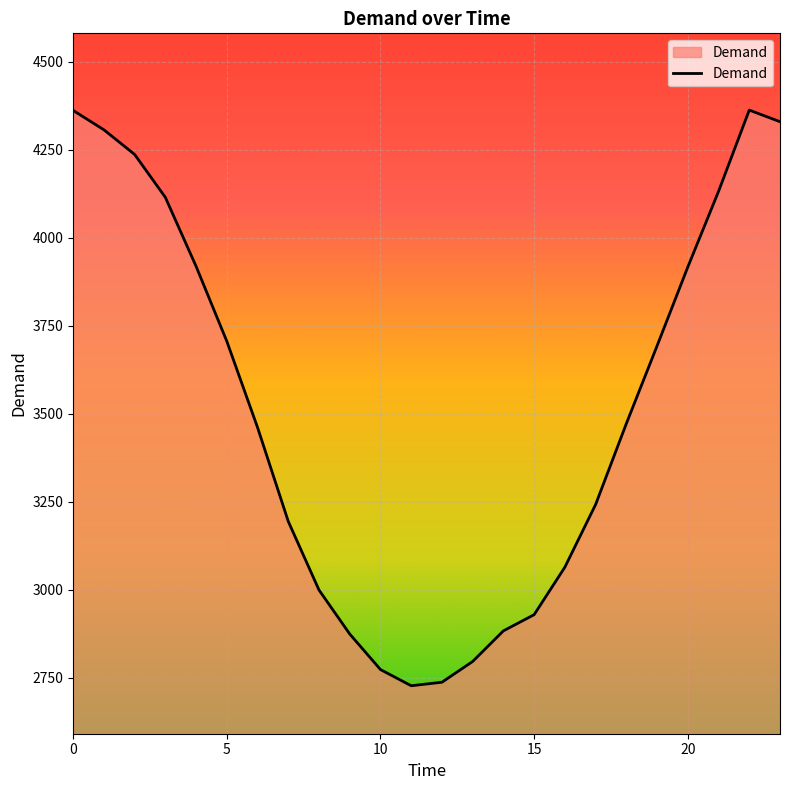

What is the minimum value shown in the chart?

2727